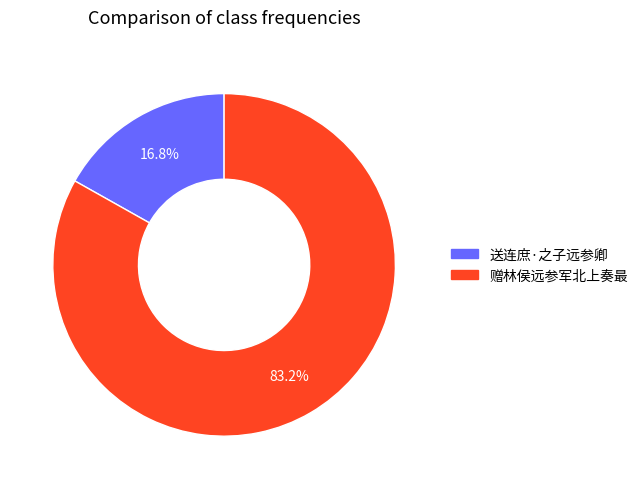

What is the ratio of the value at 送连庶·之子远参卿 to the value at 赠林侯远参军北上奏最?

0.2